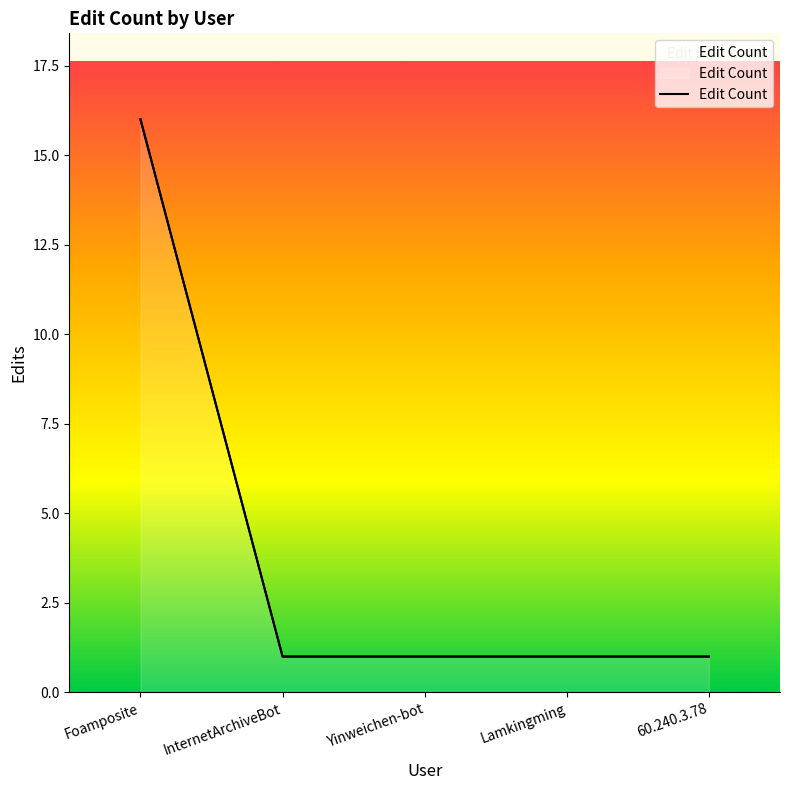

List the labels in order of value, largest first.

Foamposite, InternetArchiveBot, Yinweichen-bot, Lamkingming, 60.240.3.78